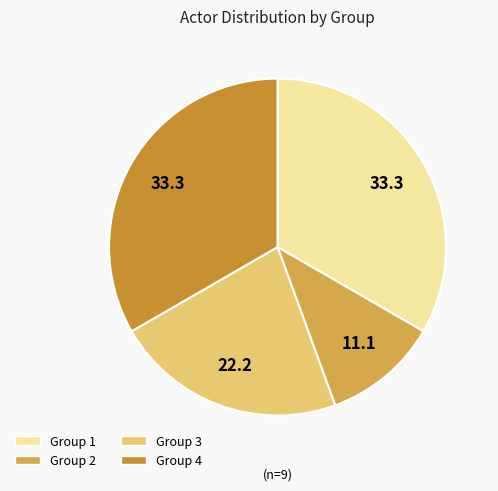

What is the change in value from Group 1 to Group 3?

-1